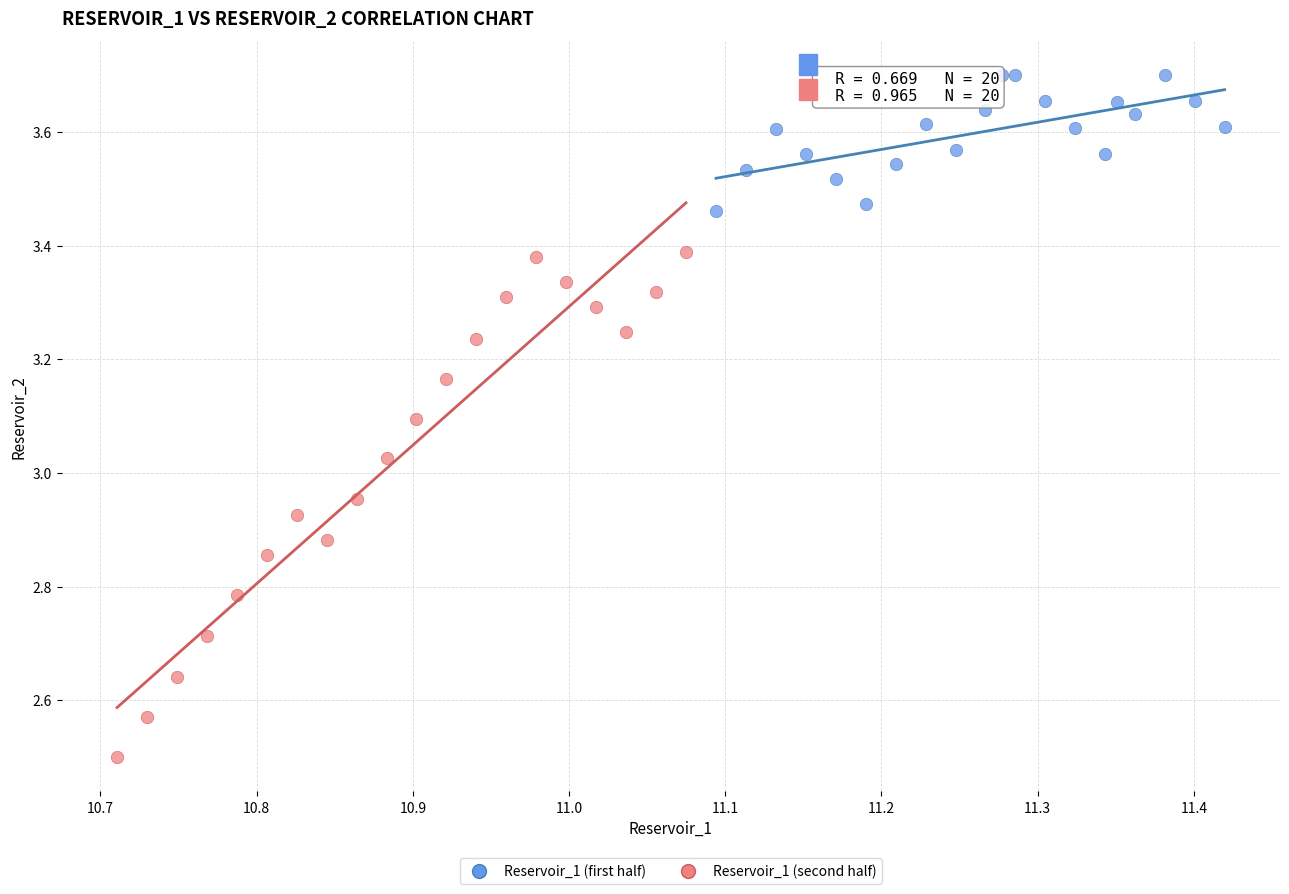

Which series reaches the minimum Y coordinate?

Reservoir_1 (second half)